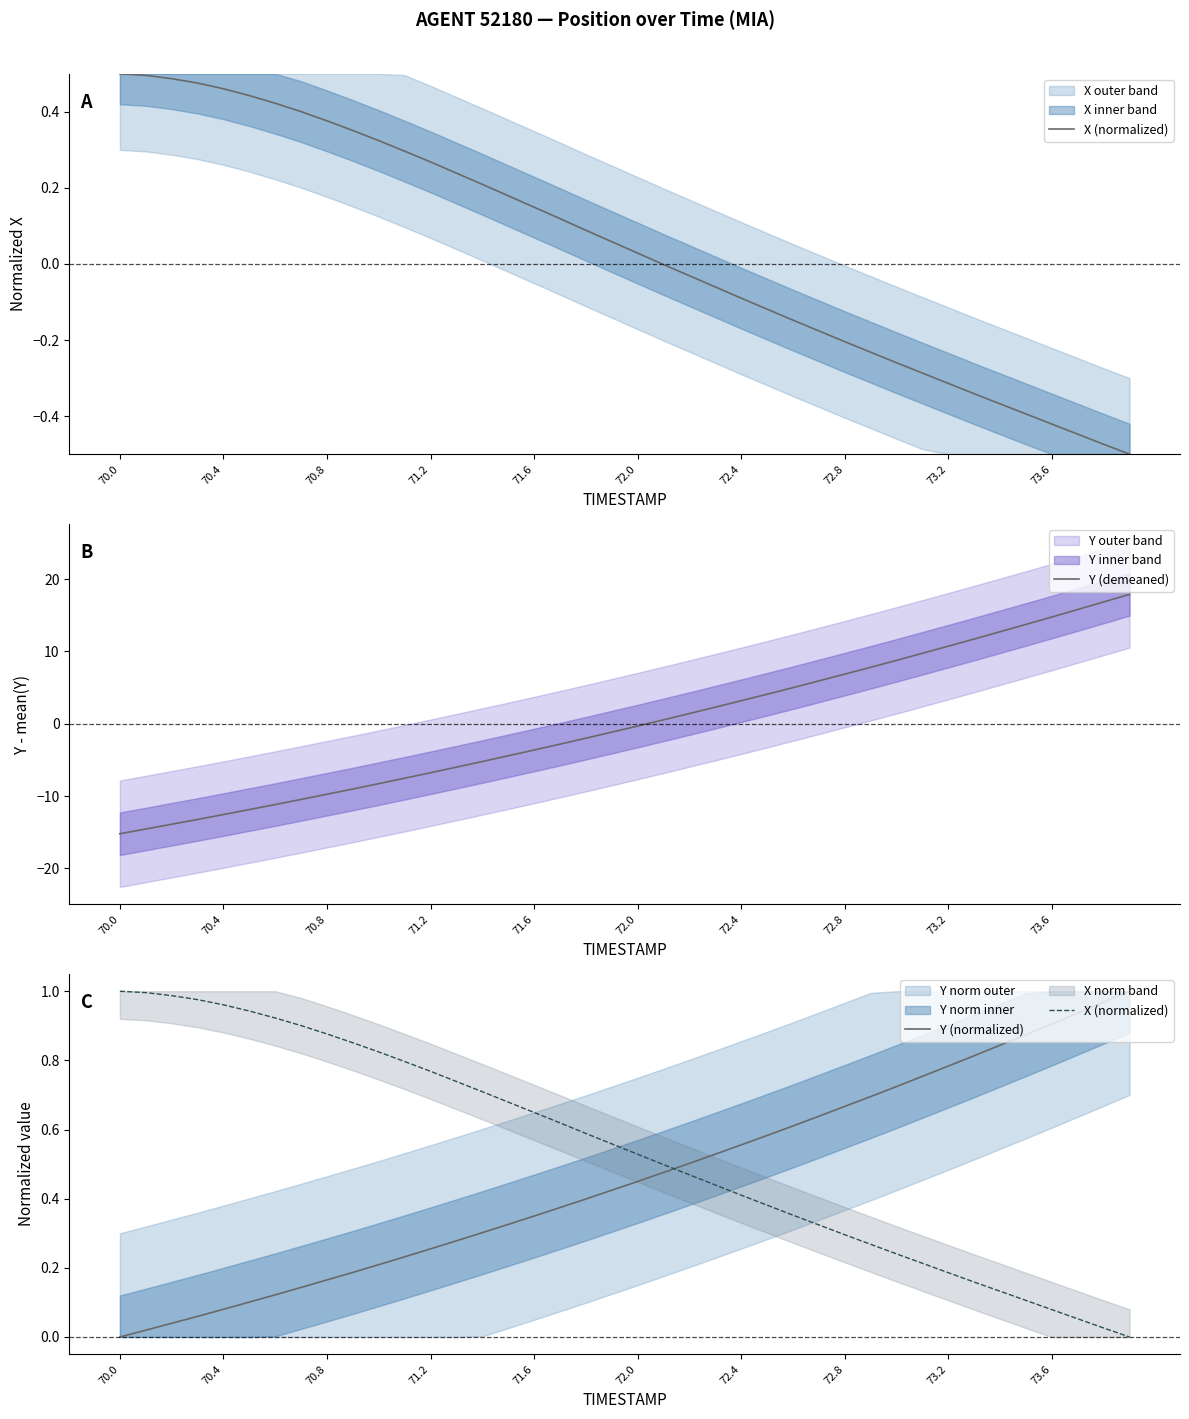

What is the lowest value of the Y (demeaned) series?

-15.2